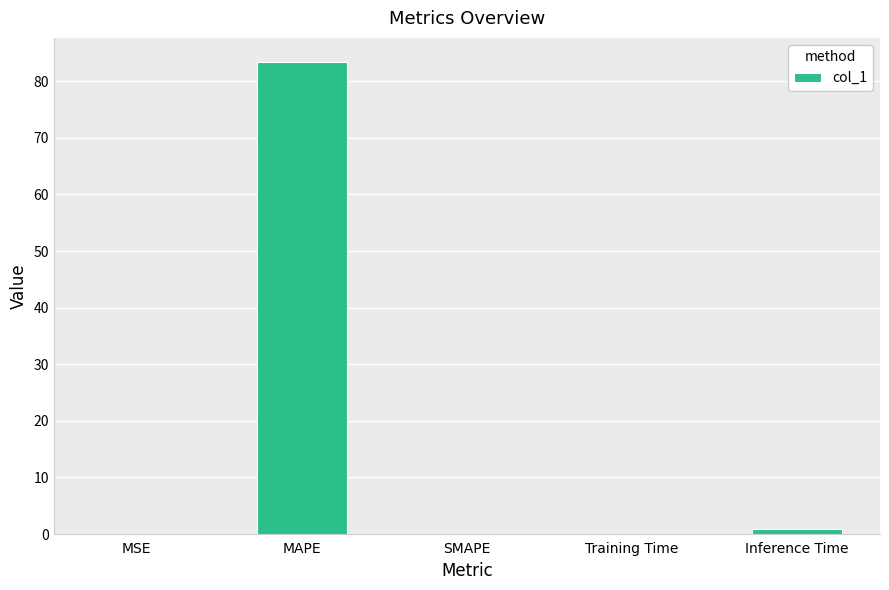

Read the value at MAPE.

83.5